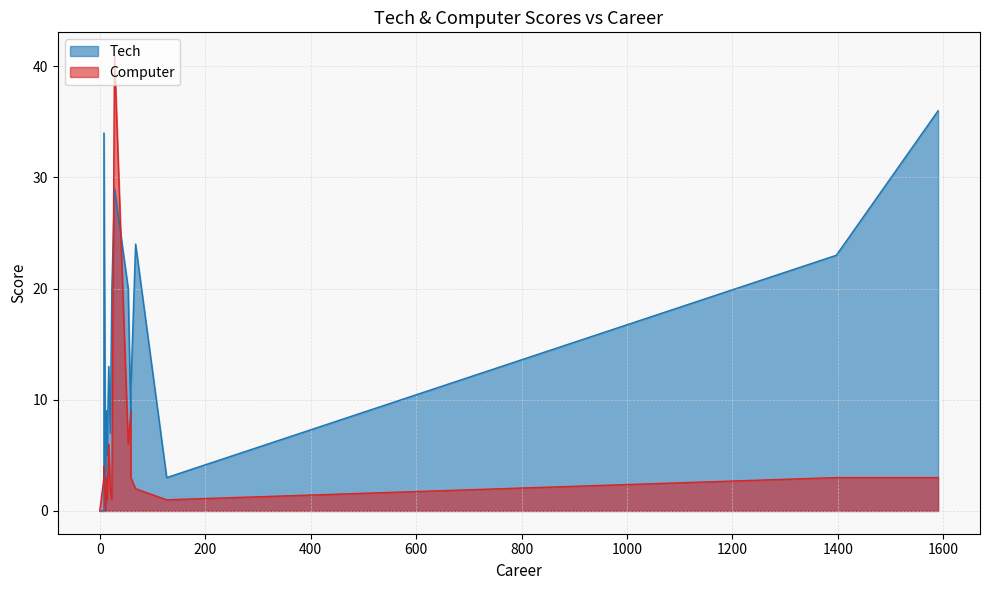

Where is Tech nearest to the value 18?

23